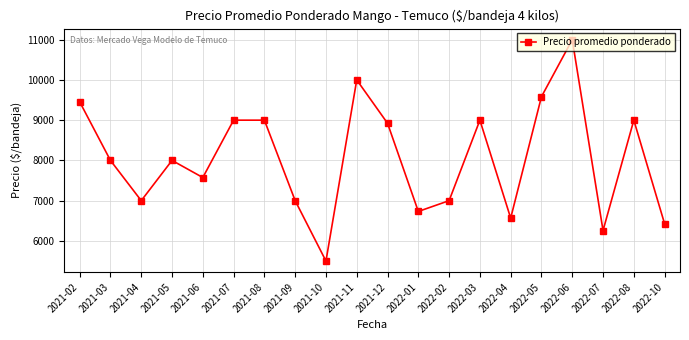

What is the change in value from 2021-12 to 2022-07?

-2665